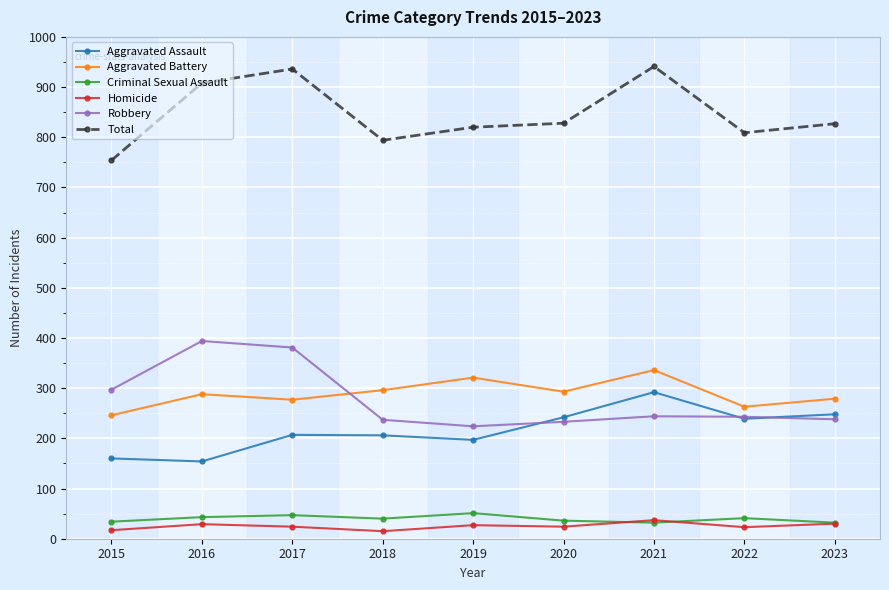

In Total, how many points are lower than both neighbors (excluding endpoints)?

2